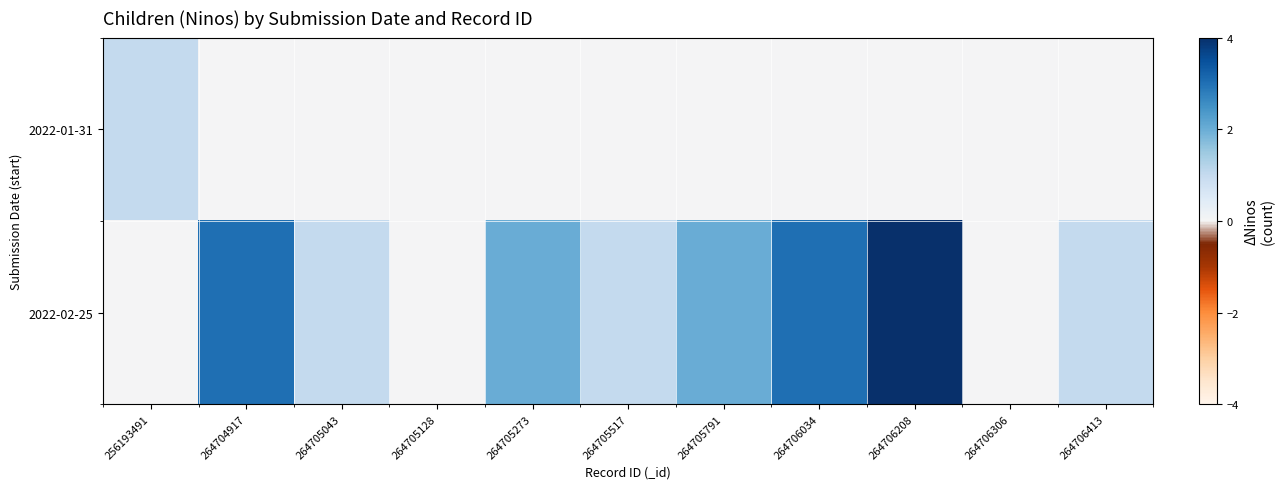

Which category has the lowest value across all series?

264704917